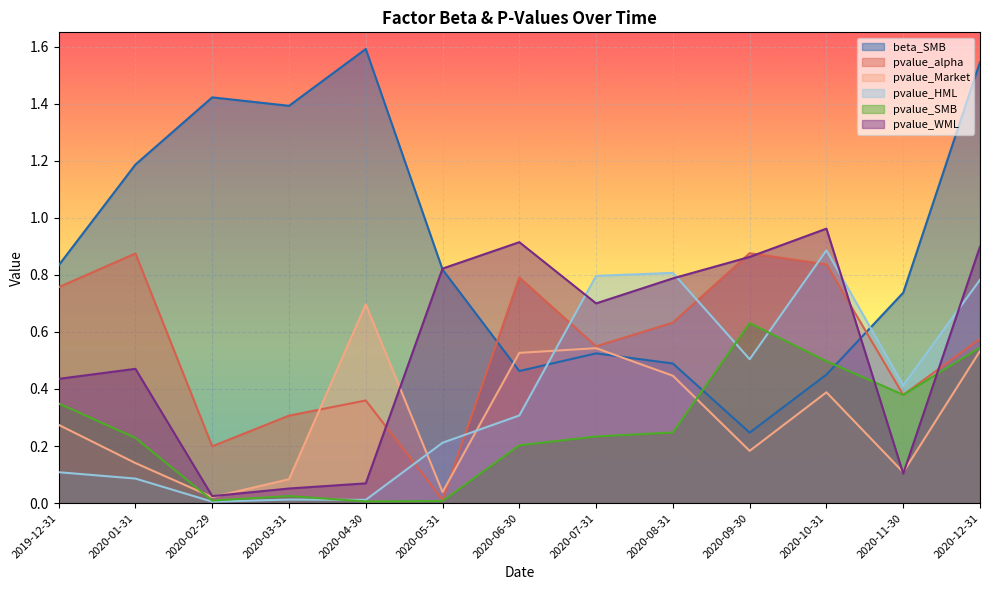

What position from the left is 2020-05-31?

6